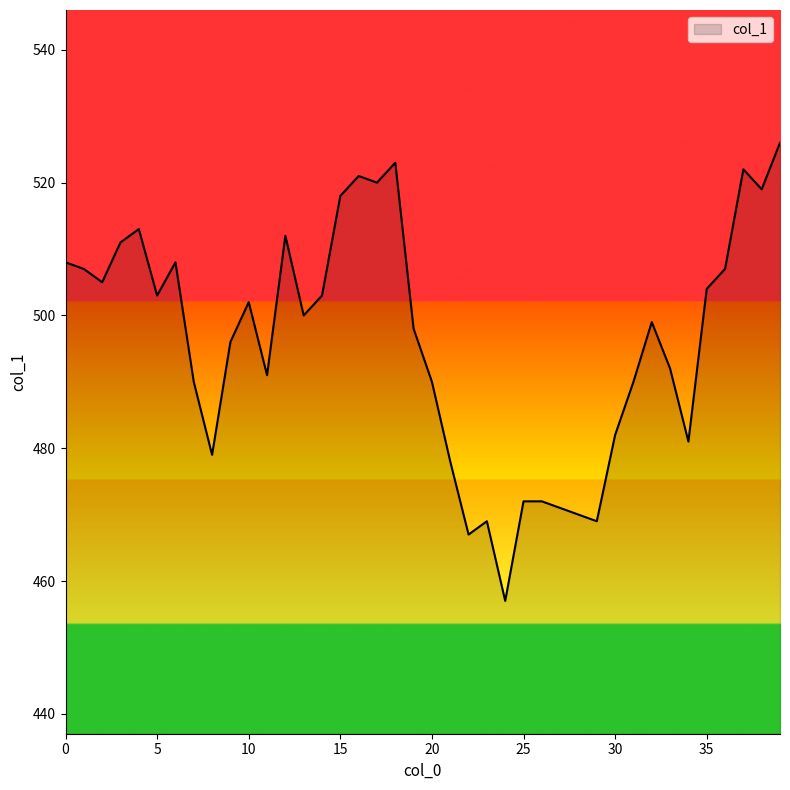

What is the average value?

496